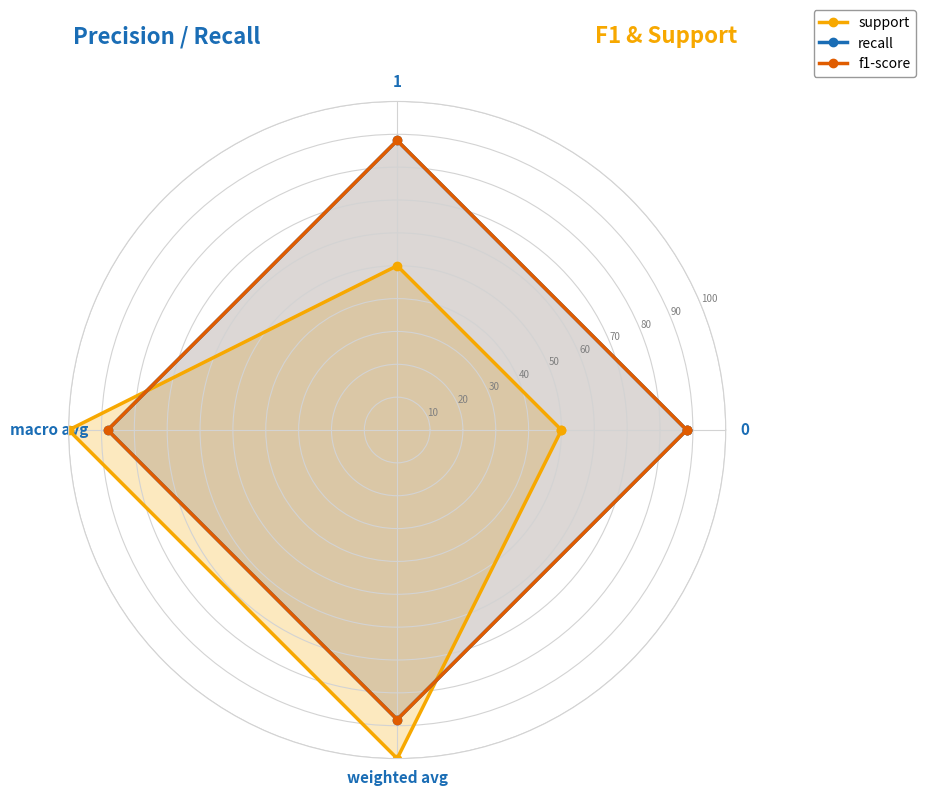

At which category does the chart reach its peak across all series?

macro avg